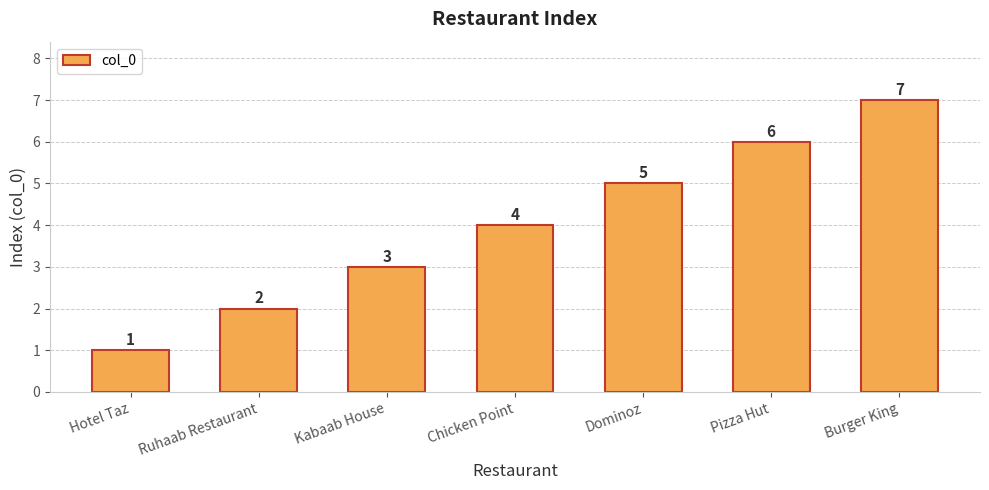

Which category has the lowest value across all series?

Hotel Taz